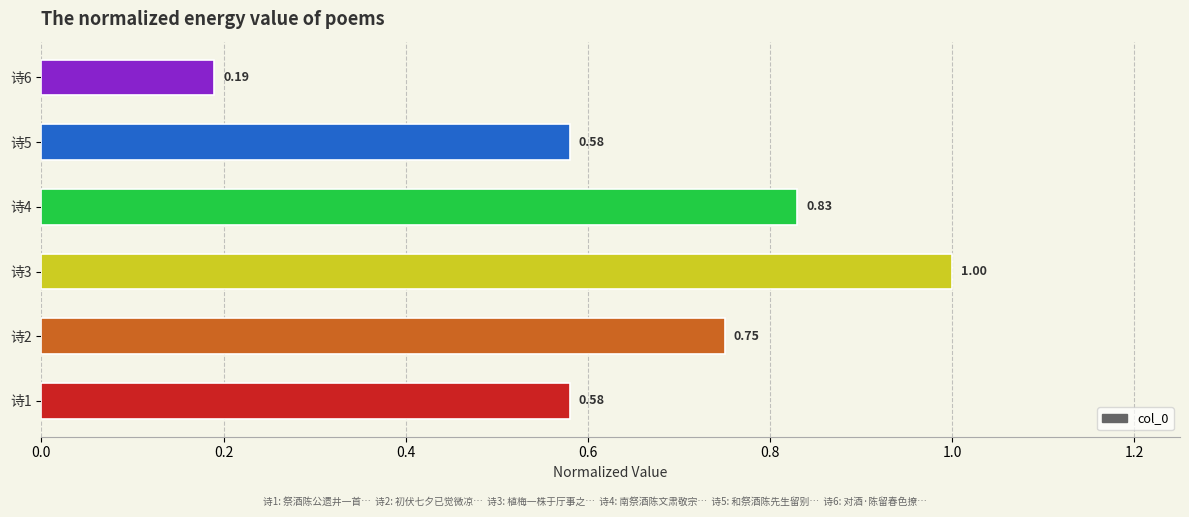

What is the sum of all values?

3.9